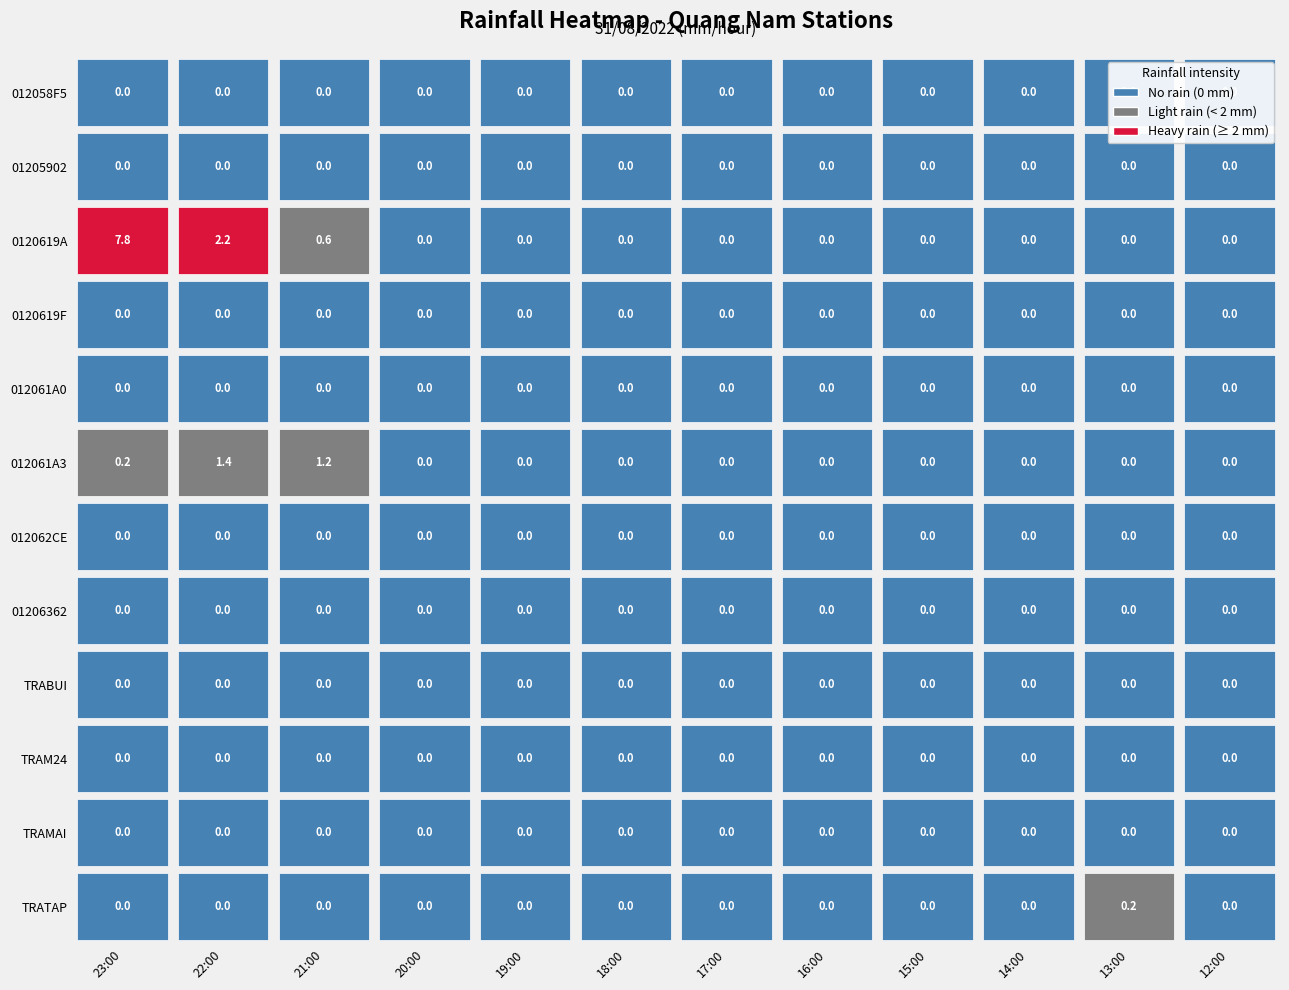

Reading right to left, list all the values displayed in this chart.

012058F5: 0.0	0.0	0.0	0.0	0.0	0.0	0.0	0.0	0.0	0.0	0.0	0.0
01205902: 0.0	0.0	0.0	0.0	0.0	0.0	0.0	0.0	0.0	0.0	0.0	0.0
0120619A: 0.0	0.0	0.0	0.0	0.0	0.0	0.0	0.0	0.0	0.6	2.2	7.8
0120619F: 0.0	0.0	0.0	0.0	0.0	0.0	0.0	0.0	0.0	0.0	0.0	0.0
012061A0: 0.0	0.0	0.0	0.0	0.0	0.0	0.0	0.0	0.0	0.0	0.0	0.0
012061A3: 0.0	0.0	0.0	0.0	0.0	0.0	0.0	0.0	0.0	1.2	1.4	0.2
012062CE: 0.0	0.0	0.0	0.0	0.0	0.0	0.0	0.0	0.0	0.0	0.0	0.0
01206362: 0.0	0.0	0.0	0.0	0.0	0.0	0.0	0.0	0.0	0.0	0.0	0.0
TRABUI: 0.0	0.0	0.0	0.0	0.0	0.0	0.0	0.0	0.0	0.0	0.0	0.0
TRAM24: 0.0	0.0	0.0	0.0	0.0	0.0	0.0	0.0	0.0	0.0	0.0	0.0
TRAMAI: 0.0	0.0	0.0	0.0	0.0	0.0	0.0	0.0	0.0	0.0	0.0	0.0
TRATAP: 0.0	0.2	0.0	0.0	0.0	0.0	0.0	0.0	0.0	0.0	0.0	0.0